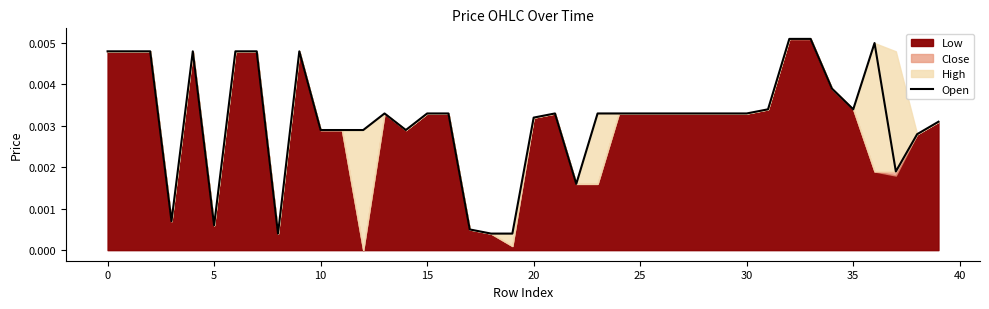

Which category has the highest value across all series?

32